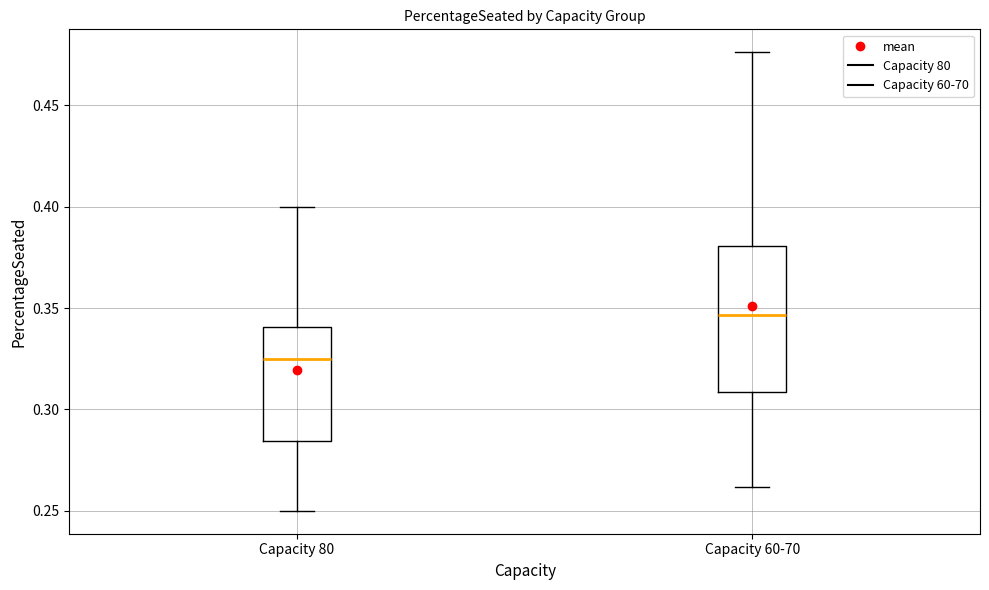

Which box is the tallest, from its lower edge to its upper edge?

Capacity 60-70